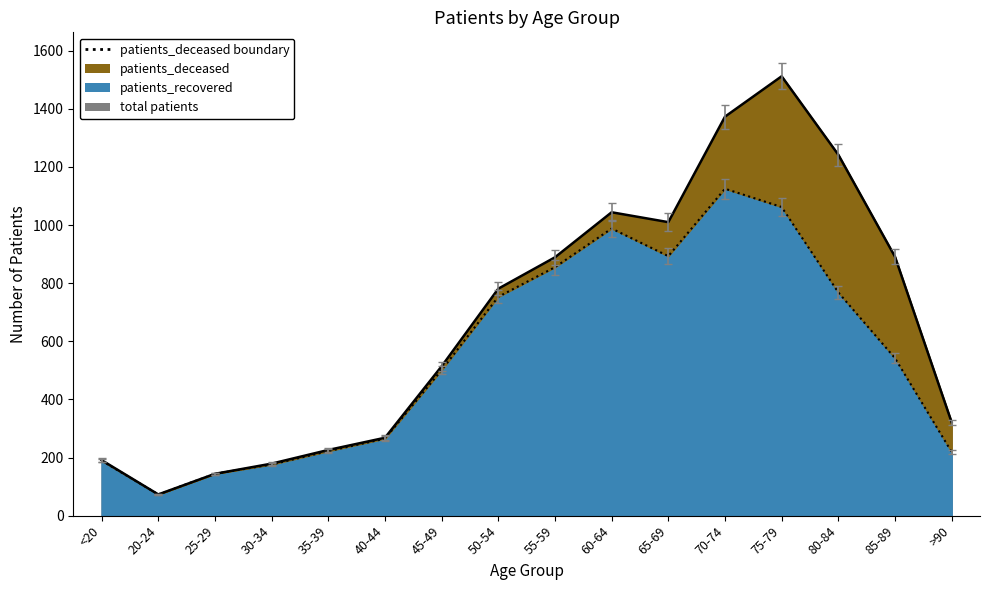

What is the label of the 2nd point from the left?

20-24